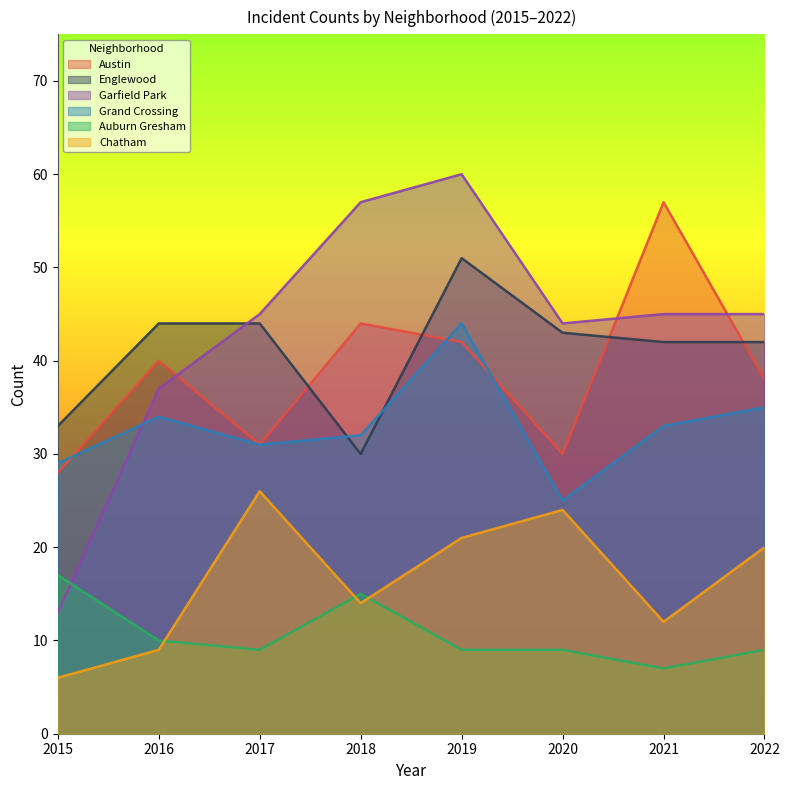

What is the difference between the second highest and second lowest values in the Garfield Park series?

20